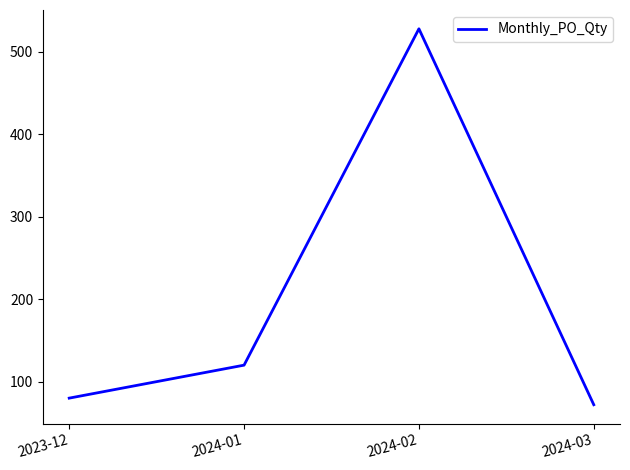

What is the smallest value displayed?

72